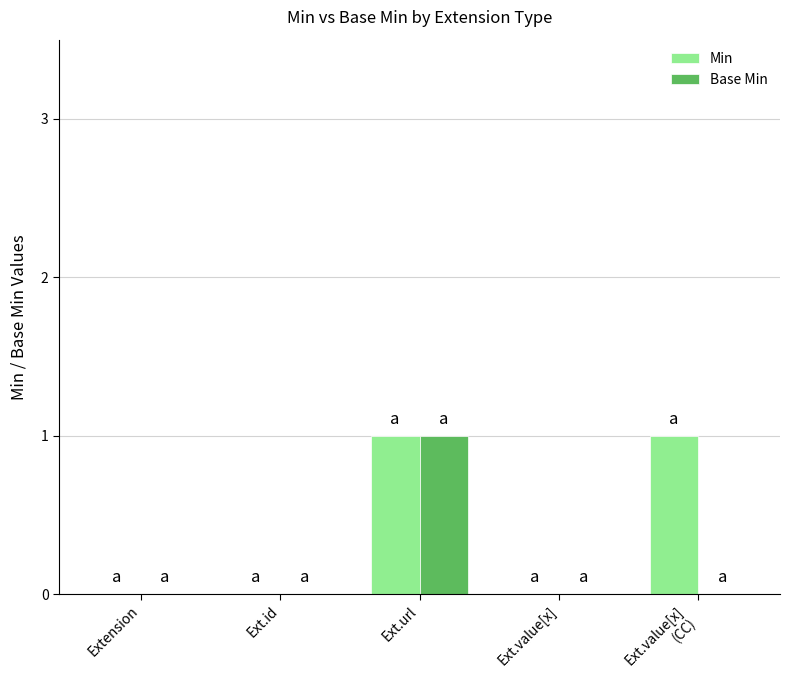

How many categories are shown in the chart?

5